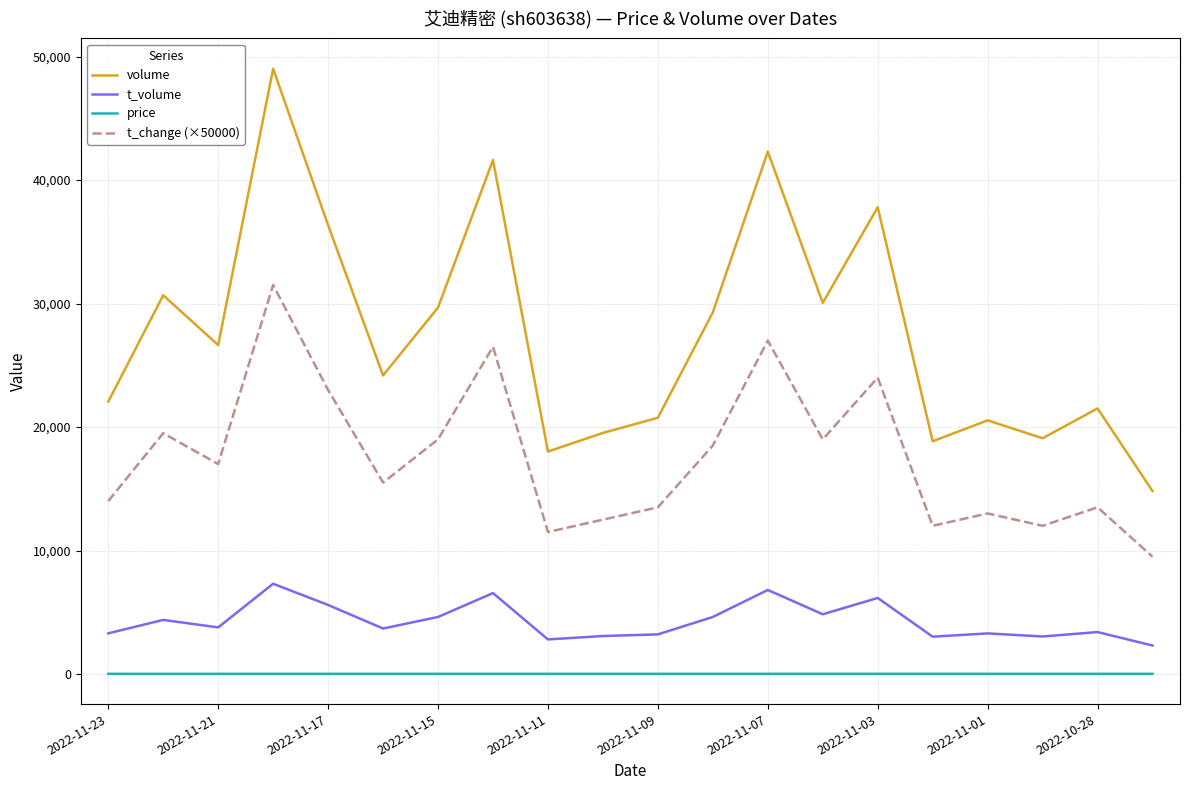

Rank the series by their average value, from lowest to highest.

price, t_volume, t_change (×50000), volume